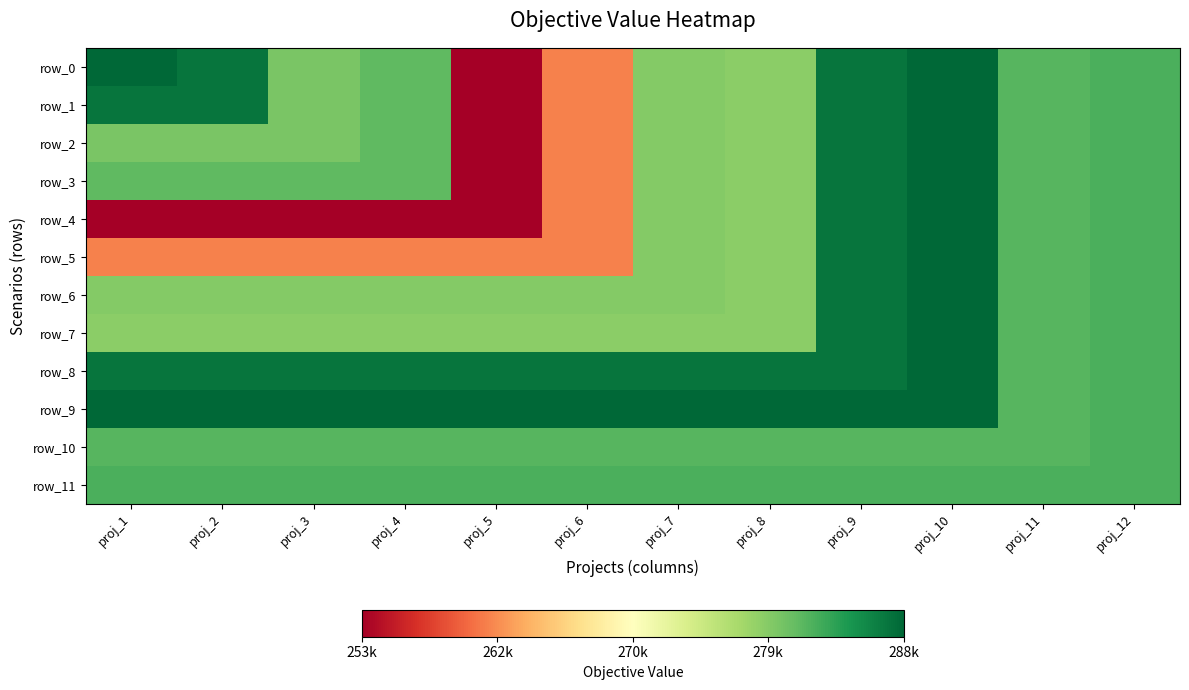

How many categories are shown in the chart?

12